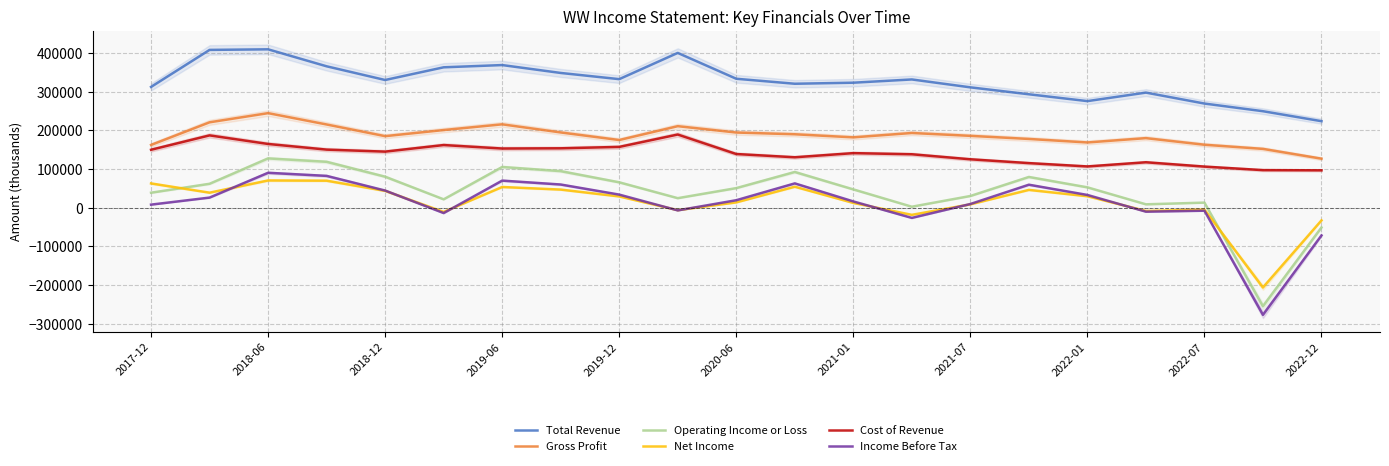

True or false: Total Revenue and Income Before Tax cross at least once.

False